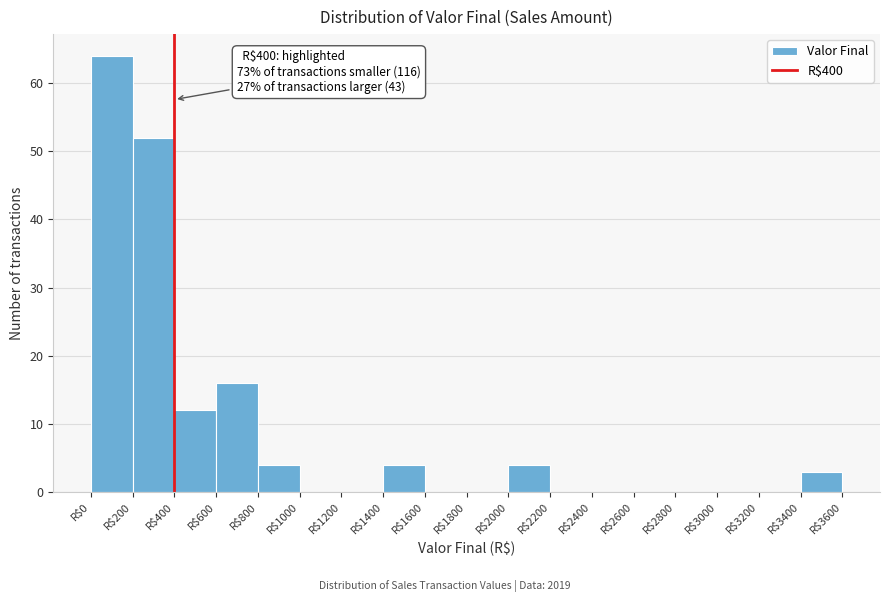

Over which range of the x-axis is the bar tallest?

0 to 200